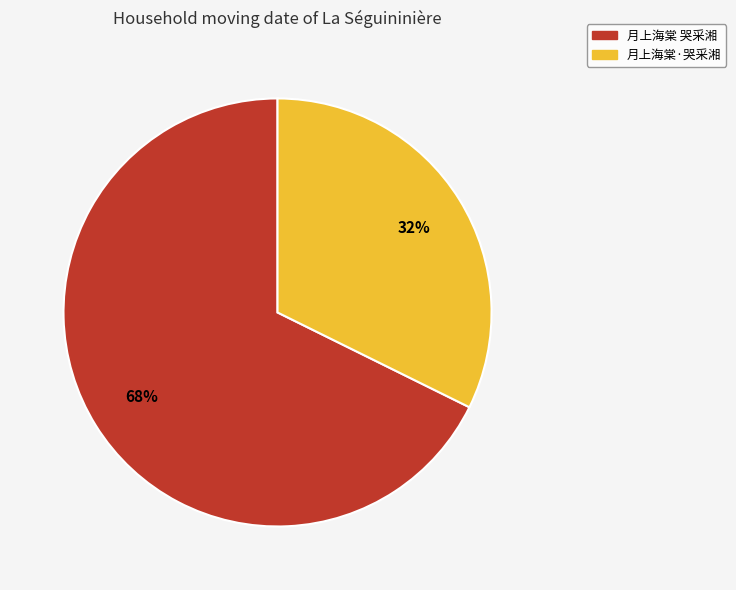

To the nearest percent, what is the average slice percentage?

50%